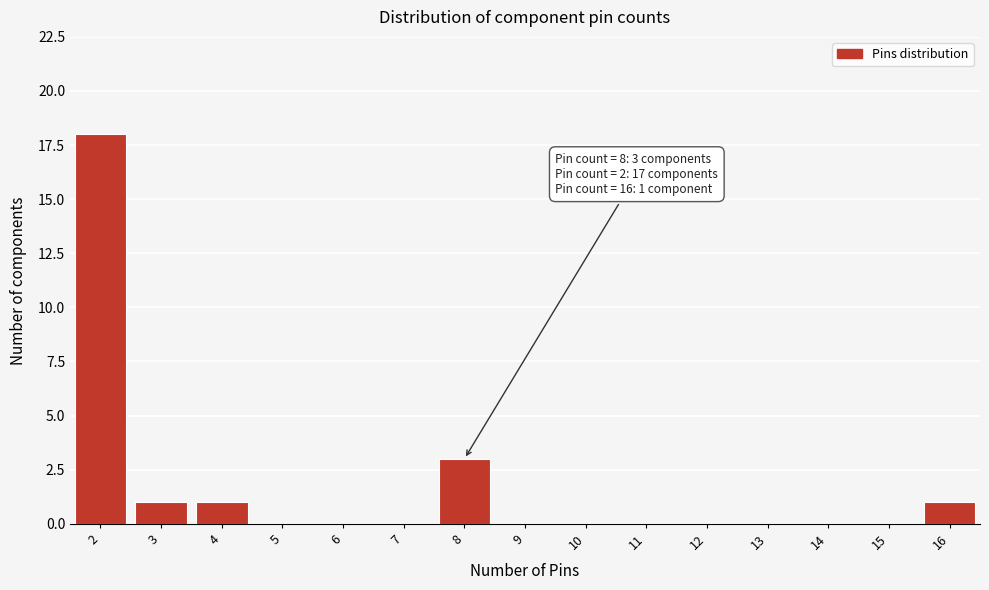

Reading left to right, what are all the values shown in this chart?

2=18	3=1	4=1	5=0	6=0	7=0	8=3	9=0	10=0	11=0	12=0	13=0	14=0	15=0	16=1